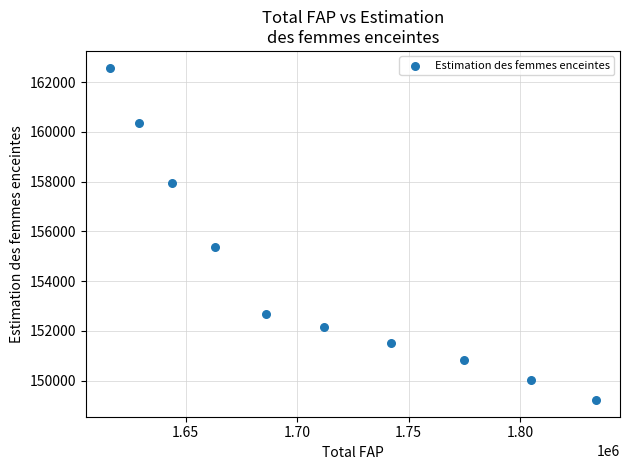

What Y value in the scatter plot is closest to 155901?

155387.0